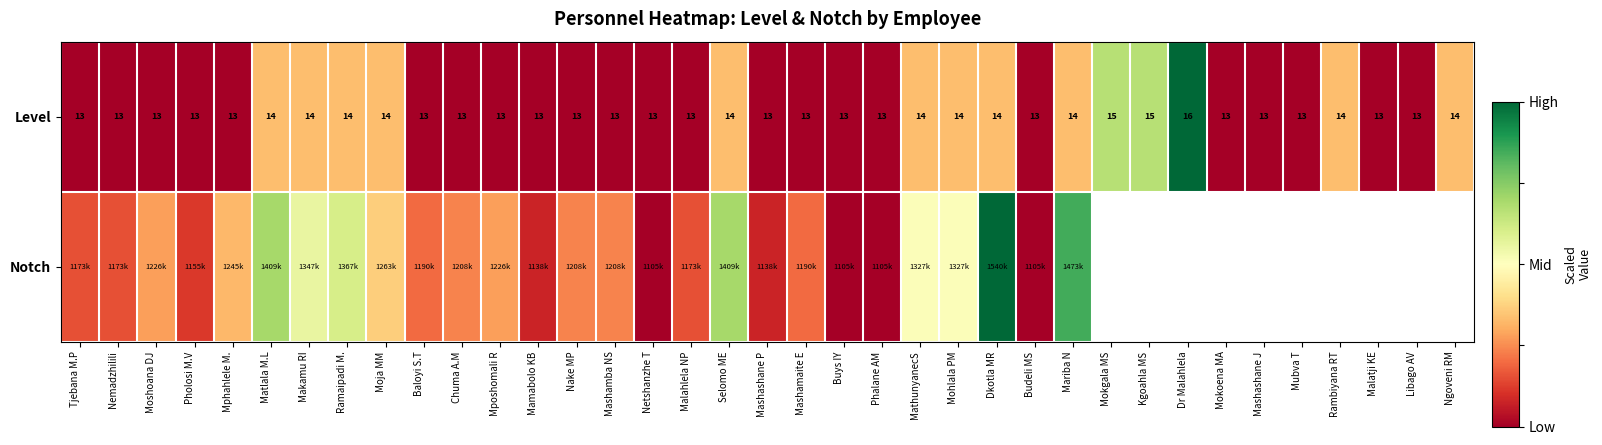

Is it true that Level equals 0.1 at Selomo ME?

False